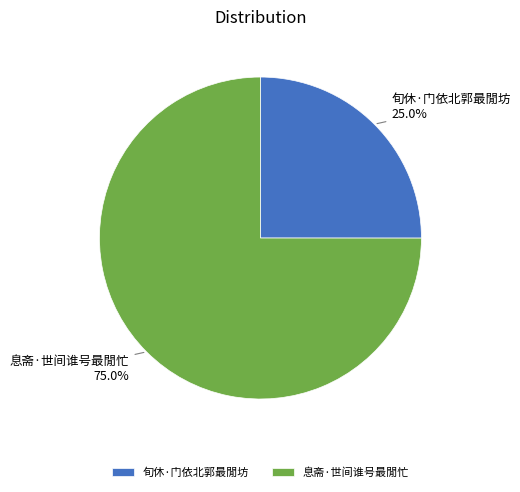

Does 旬休·门依北郭最閒坊 represent more than half of the total?

No